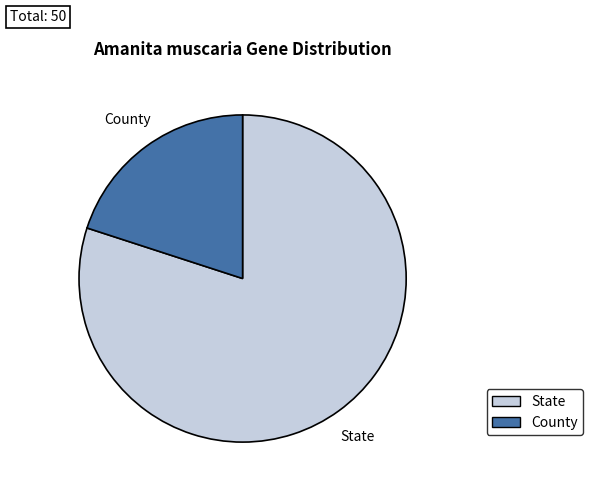

Is the sum of County and State greater than half?

Yes